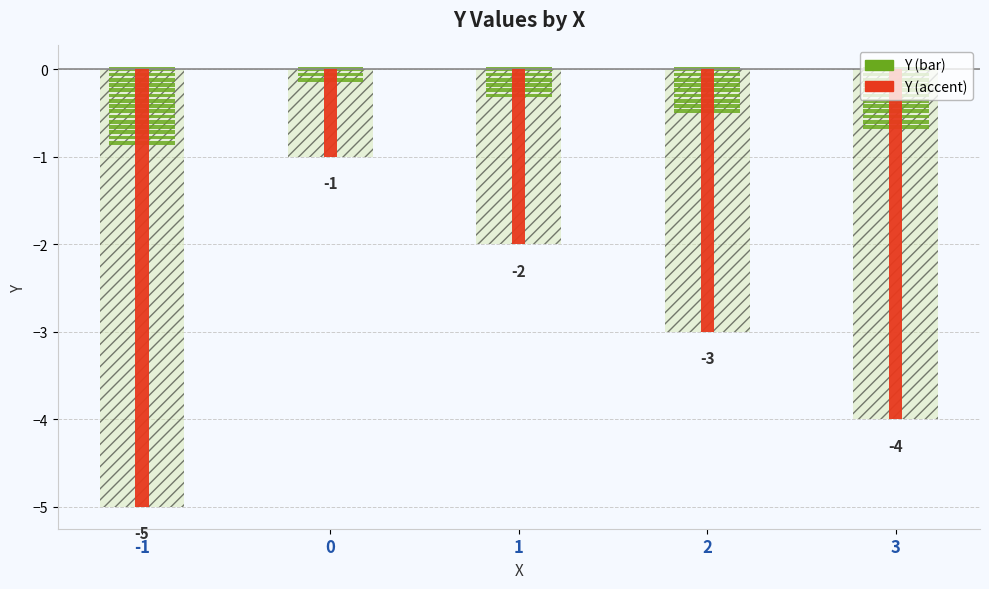

The value at 0 is -1. True or false?

True